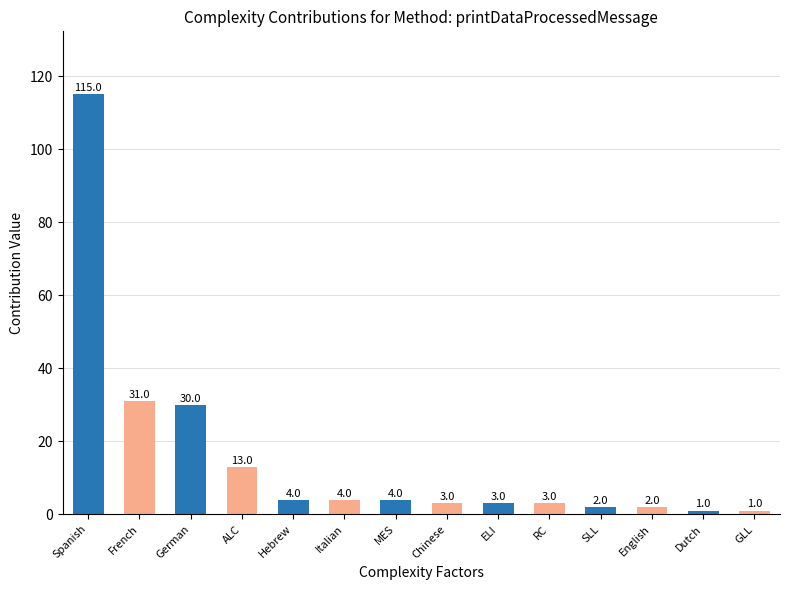

Reading right to left, extract all data points from this chart.

1	1	2	2	3	3	3	4	4	4	13	30	31	115